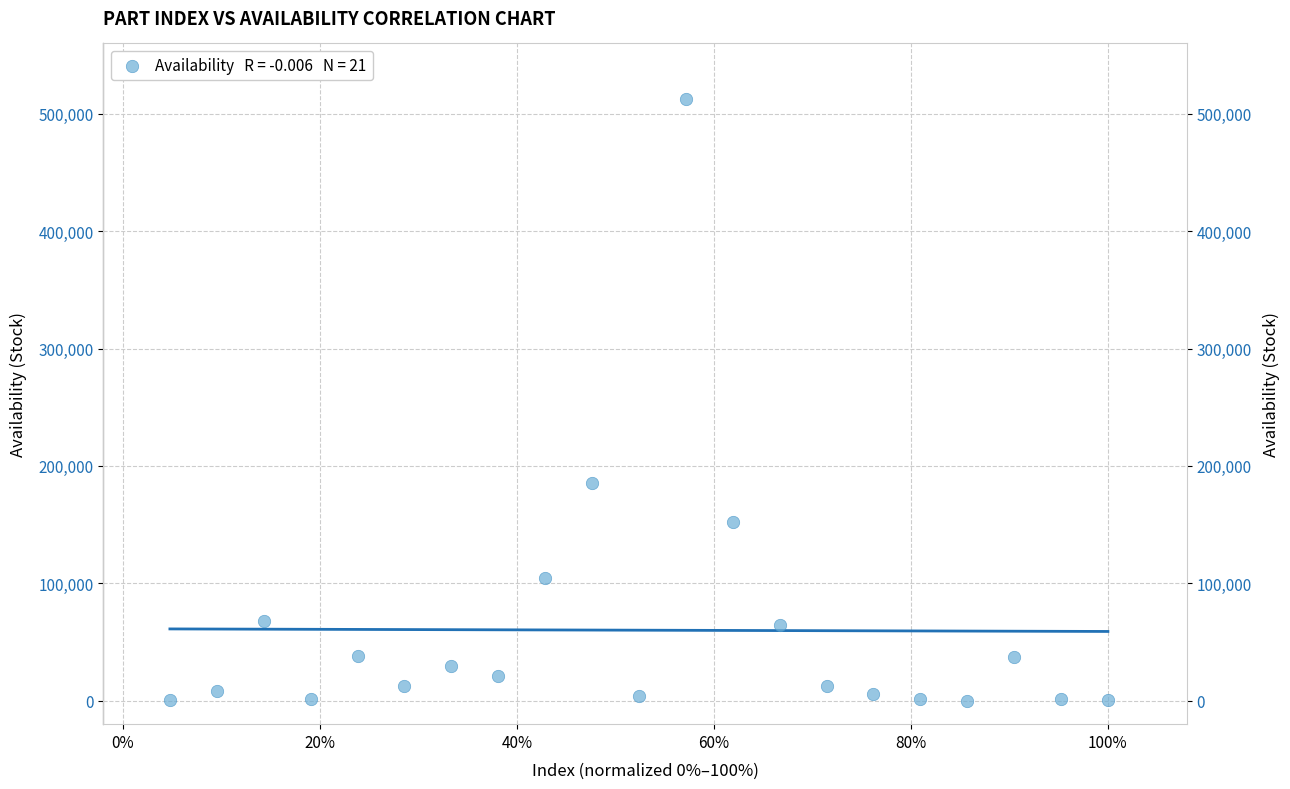

What Y value in the scatter plot is closest to 256471?

185065